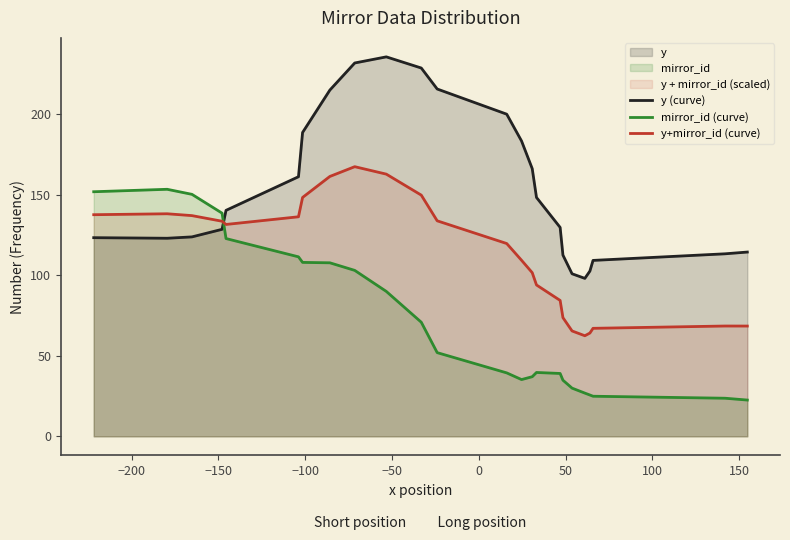

Which series ends up on top after the final intersection of y+mirror_id (curve) and y (curve)?

y (curve)